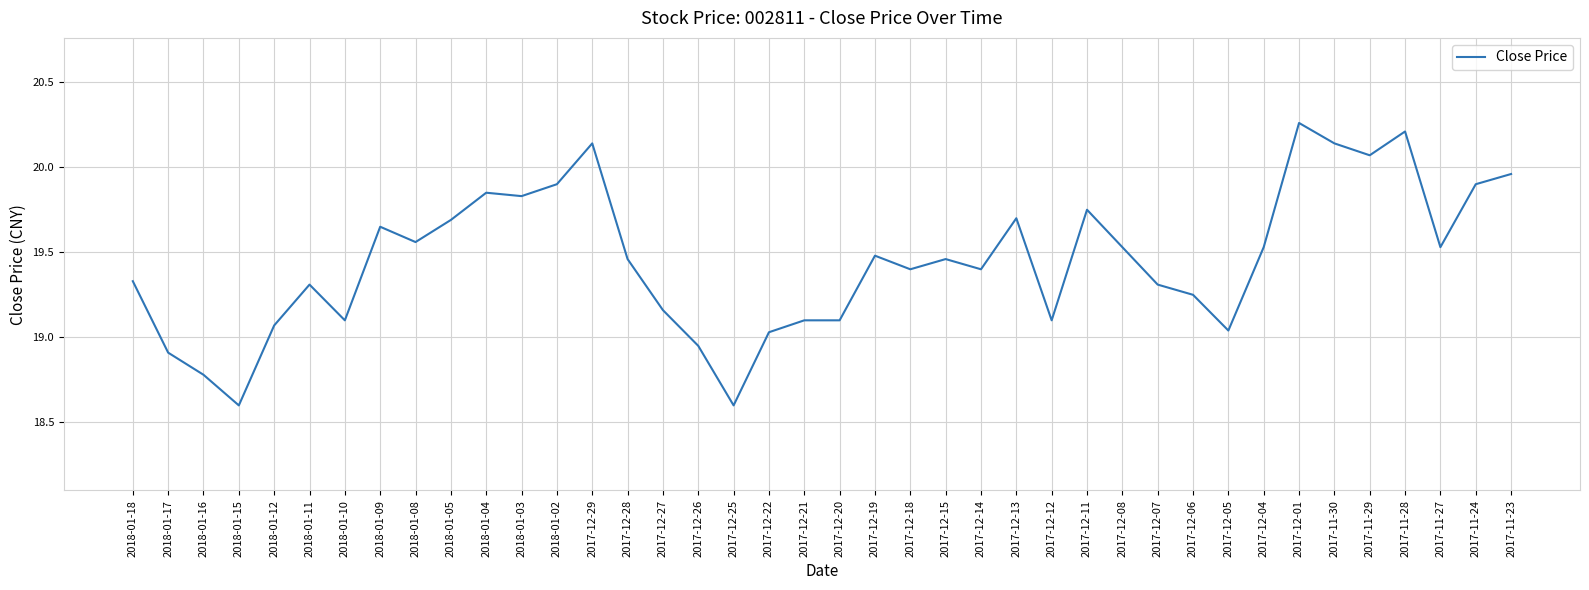

What is the sum of the values at 2017-12-19 and 2017-12-12?

38.6